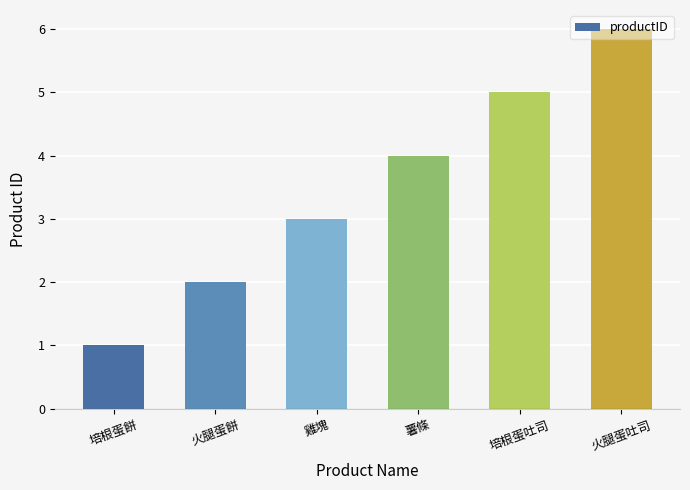

Reading left to right, what are all the values shown in this chart?

1	2	3	4	5	6